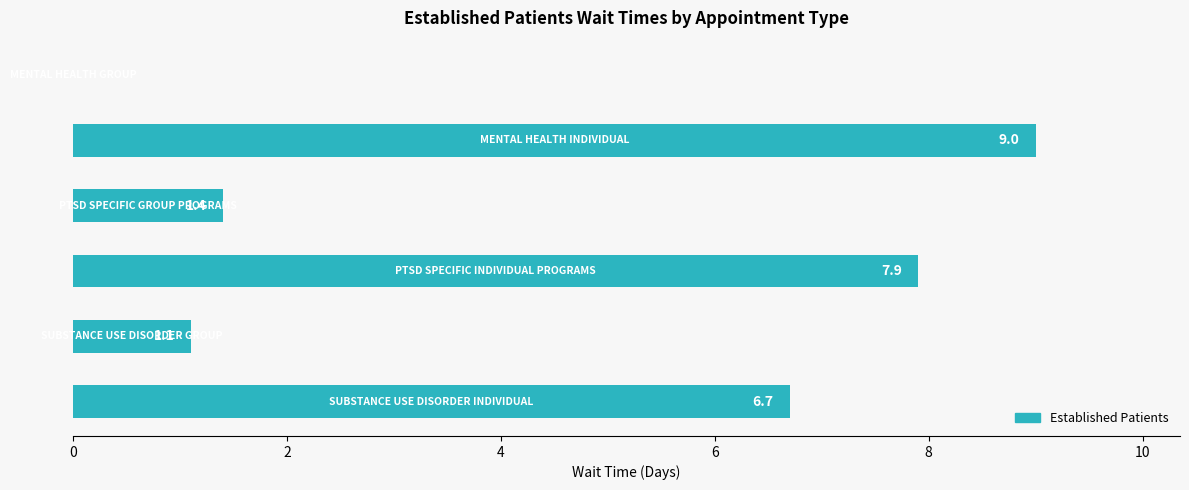

What is the sum of all values?

26.1